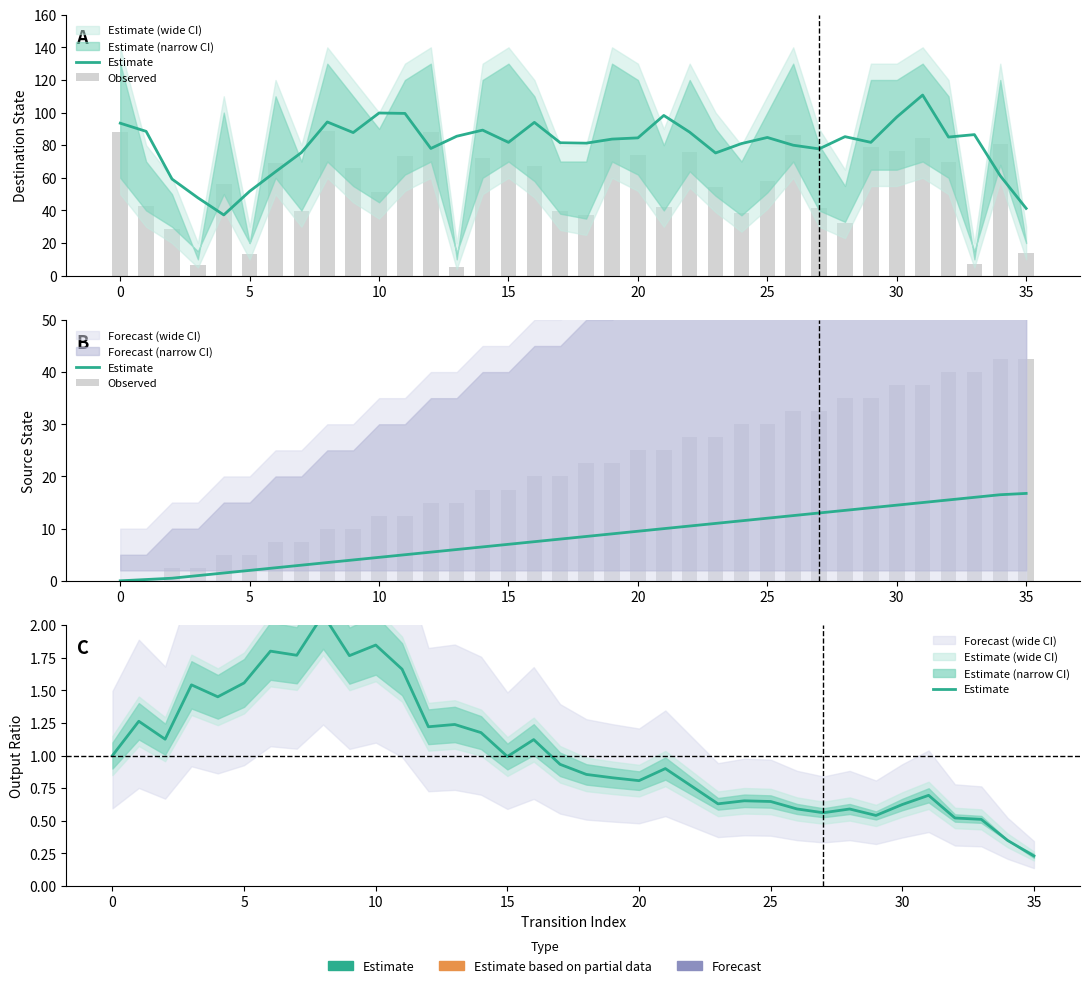

List the series in order of their peak value, highest first.

Observed, Estimate